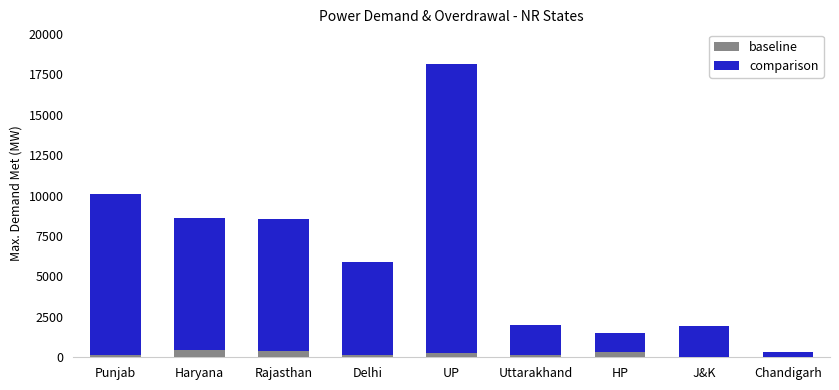

What is the maximum value for baseline?

424